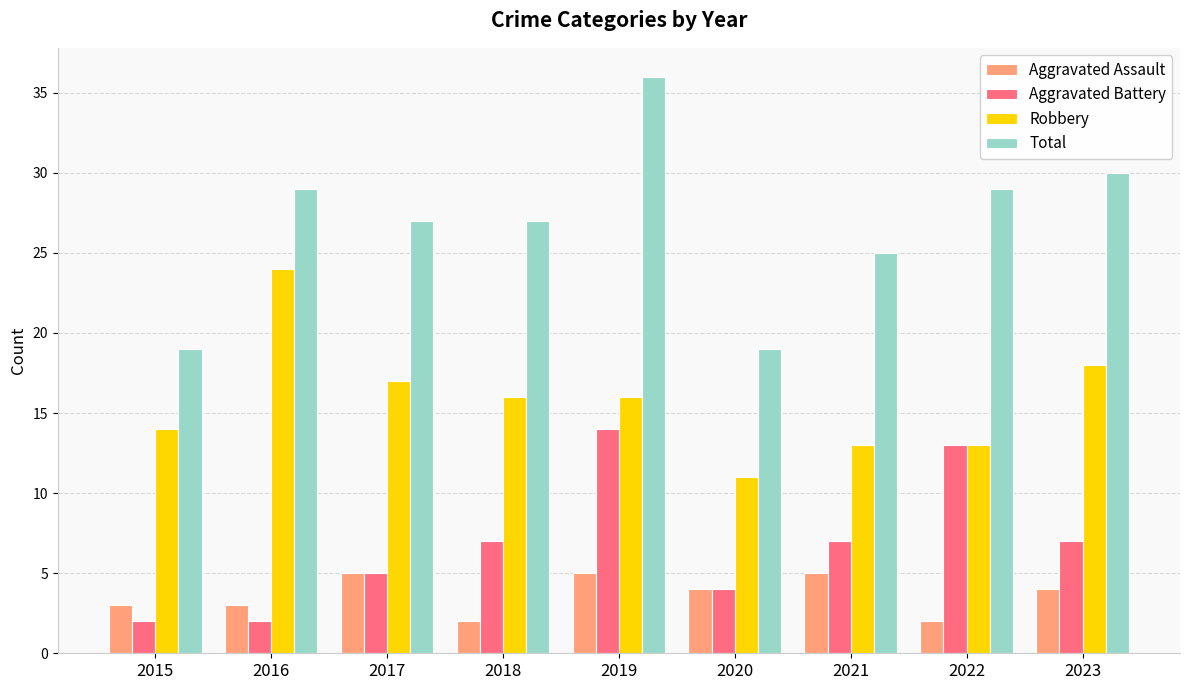

Reading left to right, transcribe all the data shown in this chart.

Aggravated Assault: 3	3	5	2	5	4	5	2	4
Aggravated Battery: 2	2	5	7	14	4	7	13	7
Robbery: 14	24	17	16	16	11	13	13	18
Total: 19	29	27	27	36	19	25	29	30